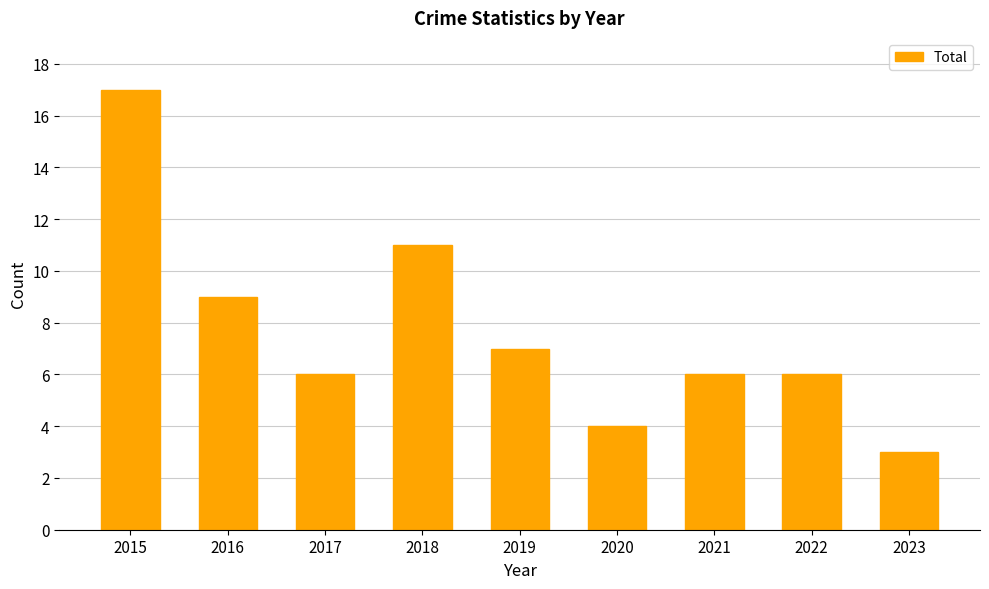

What is the average value?

8